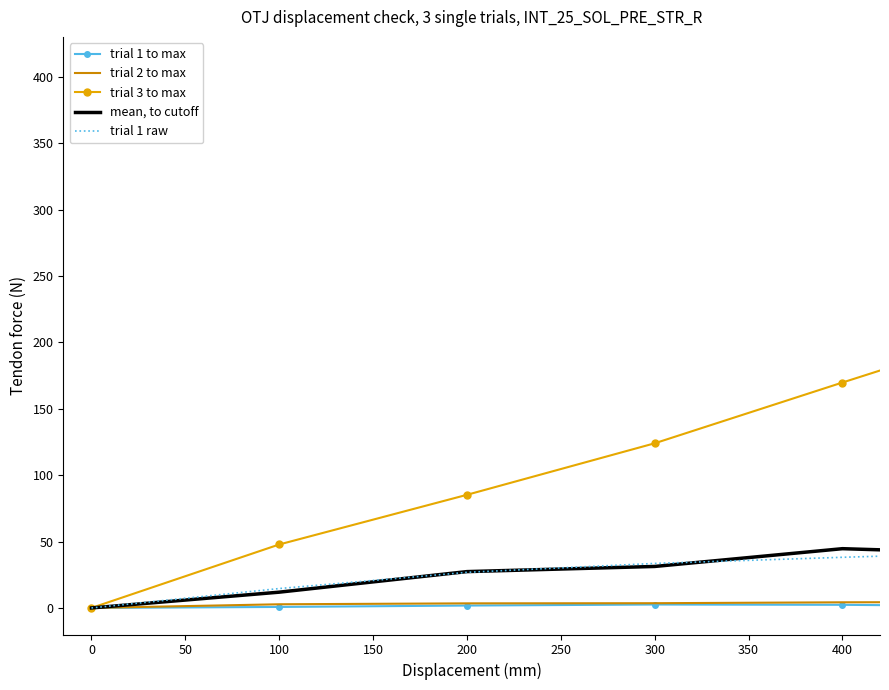

Which series has the largest total across all categories?

trial 3 to max